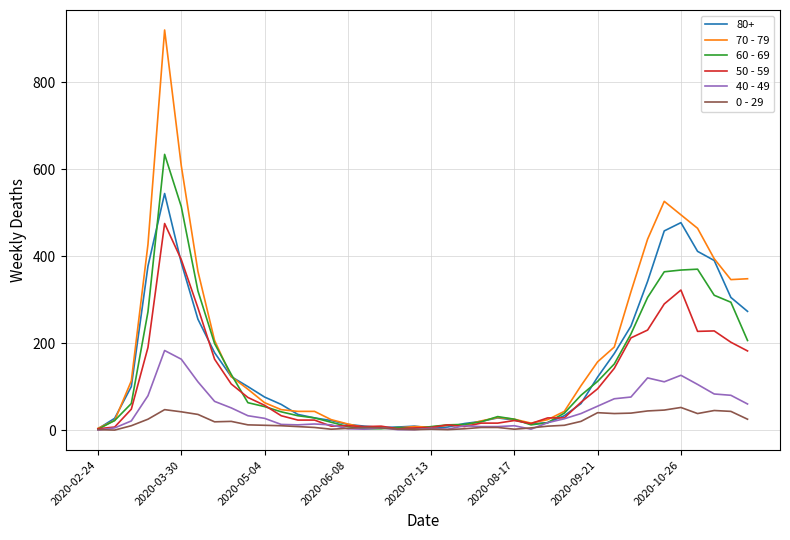

Which series has the largest total across all categories?

70 - 79